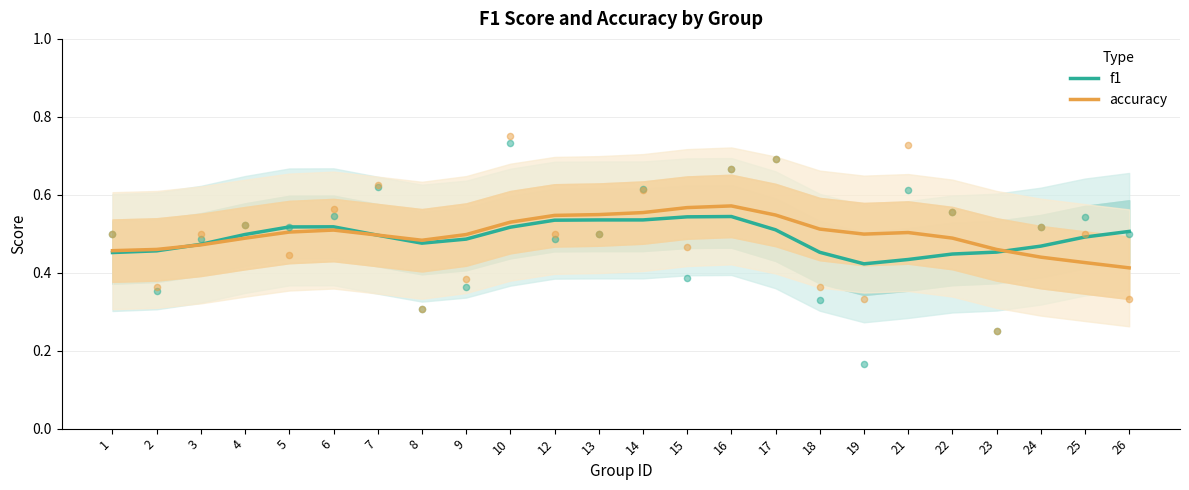

At which category is the sum across all series the highest?

16